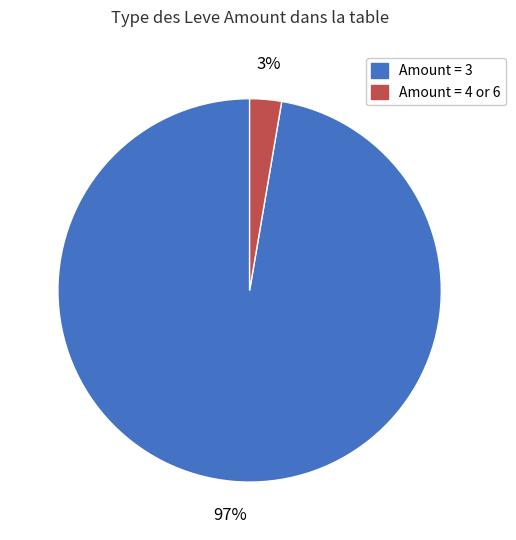

Is there a majority slice in this chart?

Yes